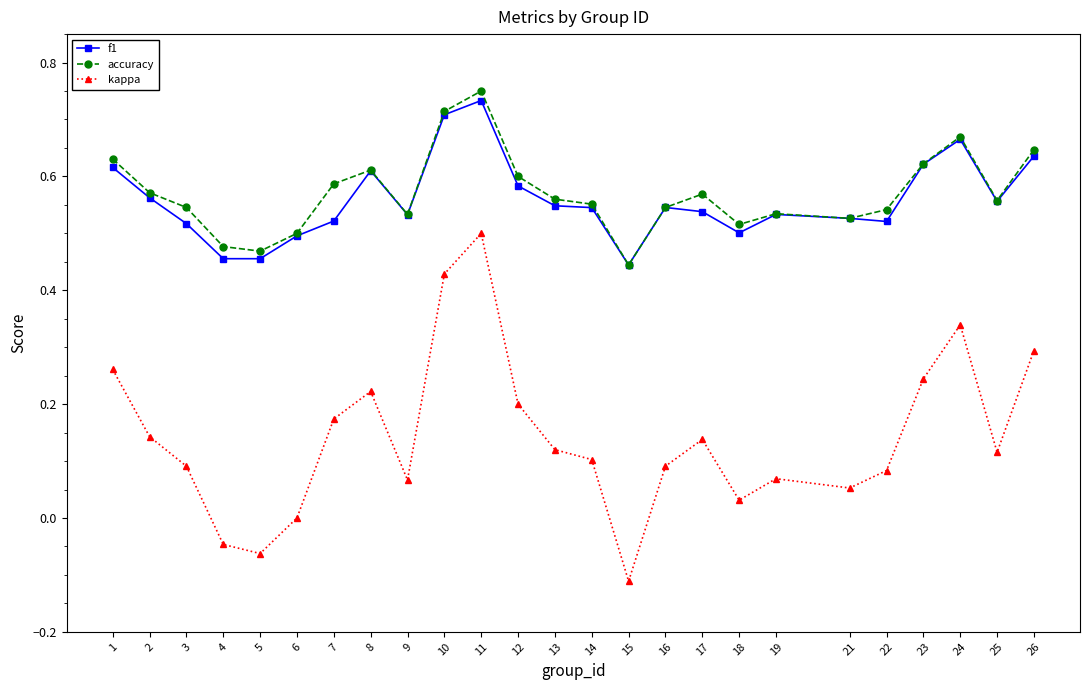

List the series in order of their peak value, lowest first.

kappa, f1, accuracy